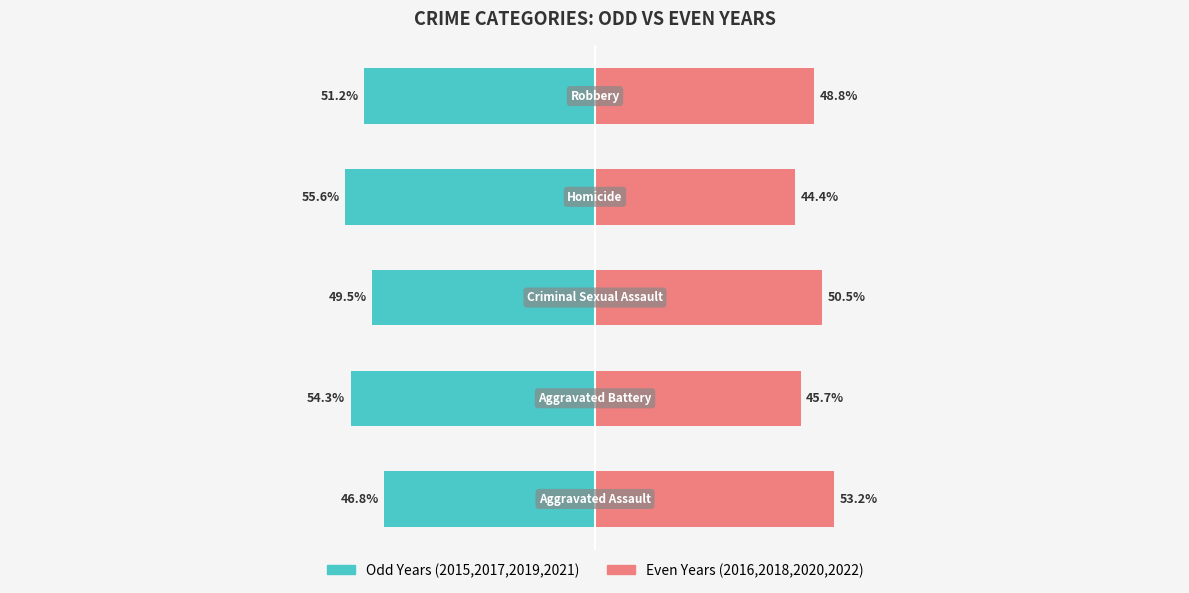

What is the difference between the Odd Years (2015,2017,2019,2021) values at 4 and 0?

4.4